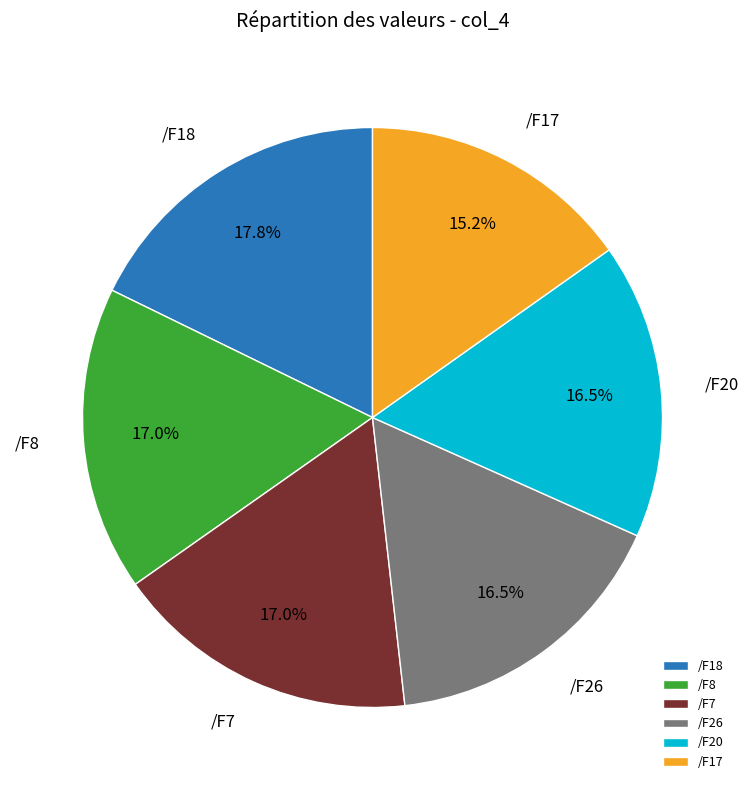

Is /F7 the majority of the pie?

No